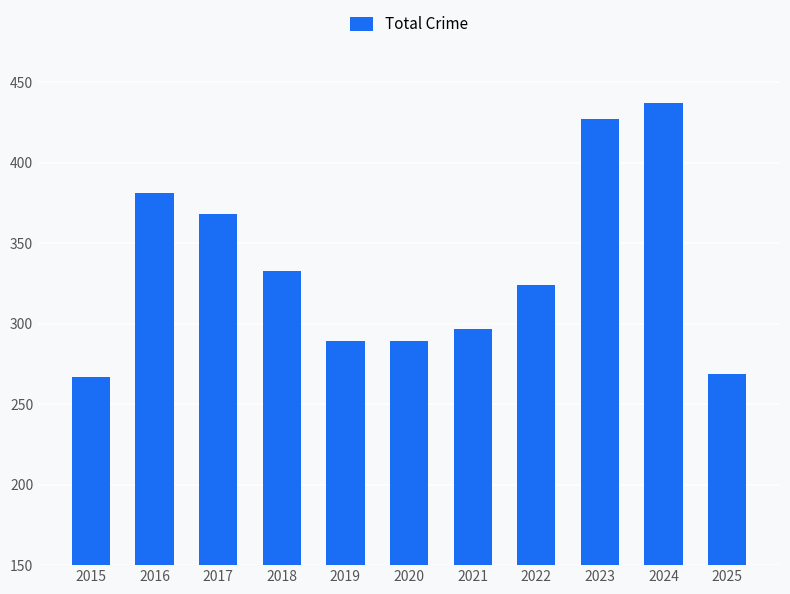

Read the value at 2025.

269